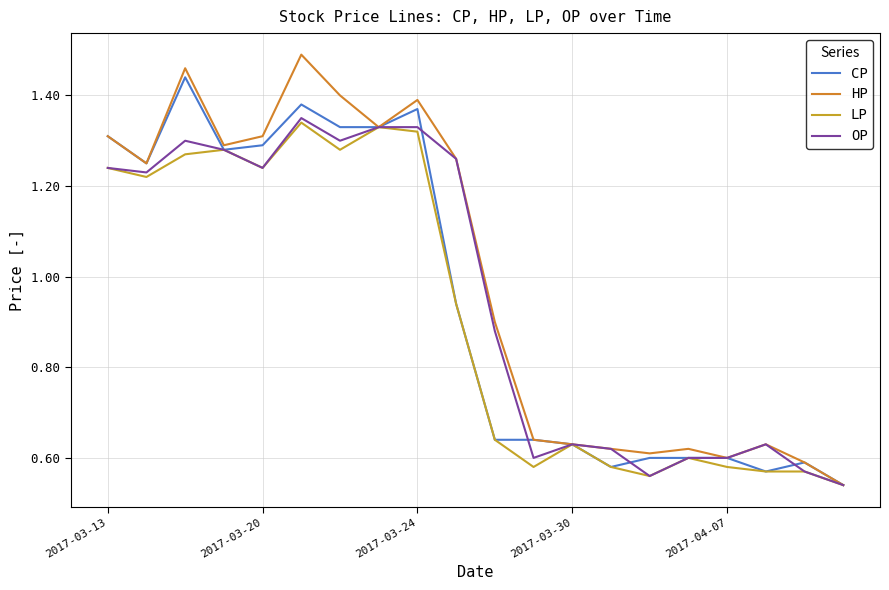

Does the chart have visible grid lines?

Yes